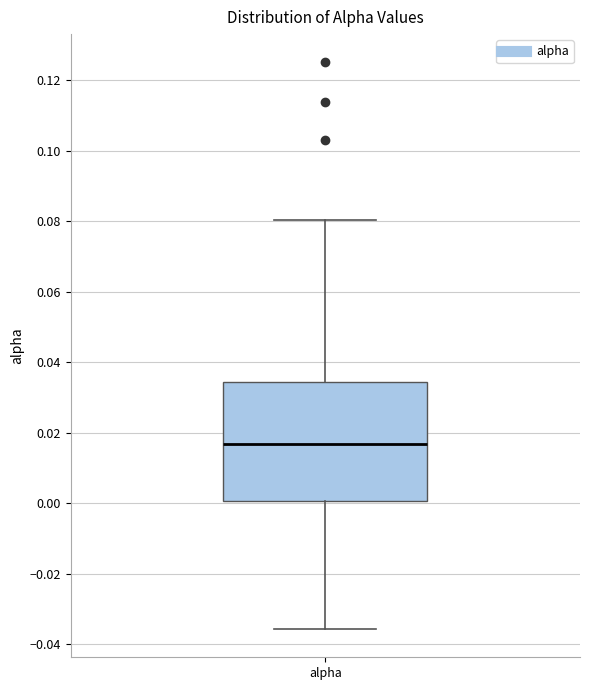

Where is the lower edge of the box for alpha on the y-axis? The values are not printed on the chart, so give them approximately, as read against the axis.

0.000